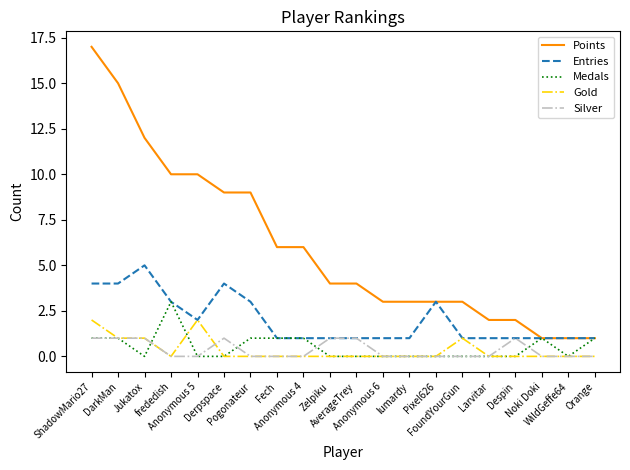

Reading left to right, what are all the values shown in this chart?

Points: ShadowMario27=17	DarkMan=15	Jukatox=12	frededish=10	Anonymous 5=10	Derpspace=9	Pogonateur=9	Fech=6	Anonymous 4=6	Zelpiku=4	AverageTrey=4	Anonymous 6=3	lumardy=3	Pixel626=3	FoundYourGun=3	Larvitar=2	Despin=2	Noki Doki=1	WildGeffe64=1	Orange=1
Entries: ShadowMario27=4	DarkMan=4	Jukatox=5	frededish=3	Anonymous 5=2	Derpspace=4	Pogonateur=3	Fech=1	Anonymous 4=1	Zelpiku=1	AverageTrey=1	Anonymous 6=1	lumardy=1	Pixel626=3	FoundYourGun=1	Larvitar=1	Despin=1	Noki Doki=1	WildGeffe64=1	Orange=1
Medals: ShadowMario27=1	DarkMan=1	Jukatox=0	frededish=3	Anonymous 5=0	Derpspace=0	Pogonateur=1	Fech=1	Anonymous 4=1	Zelpiku=0	AverageTrey=0	Anonymous 6=0	lumardy=0	Pixel626=0	FoundYourGun=0	Larvitar=0	Despin=0	Noki Doki=1	WildGeffe64=0	Orange=1
Gold: ShadowMario27=2	DarkMan=1	Jukatox=1	frededish=0	Anonymous 5=2	Derpspace=0	Pogonateur=0	Fech=0	Anonymous 4=0	Zelpiku=0	AverageTrey=0	Anonymous 6=0	lumardy=0	Pixel626=0	FoundYourGun=1	Larvitar=0	Despin=0	Noki Doki=0	WildGeffe64=0	Orange=0
Silver: ShadowMario27=1	DarkMan=1	Jukatox=1	frededish=0	Anonymous 5=0	Derpspace=1	Pogonateur=0	Fech=0	Anonymous 4=0	Zelpiku=1	AverageTrey=1	Anonymous 6=0	lumardy=0	Pixel626=0	FoundYourGun=0	Larvitar=0	Despin=1	Noki Doki=0	WildGeffe64=0	Orange=0